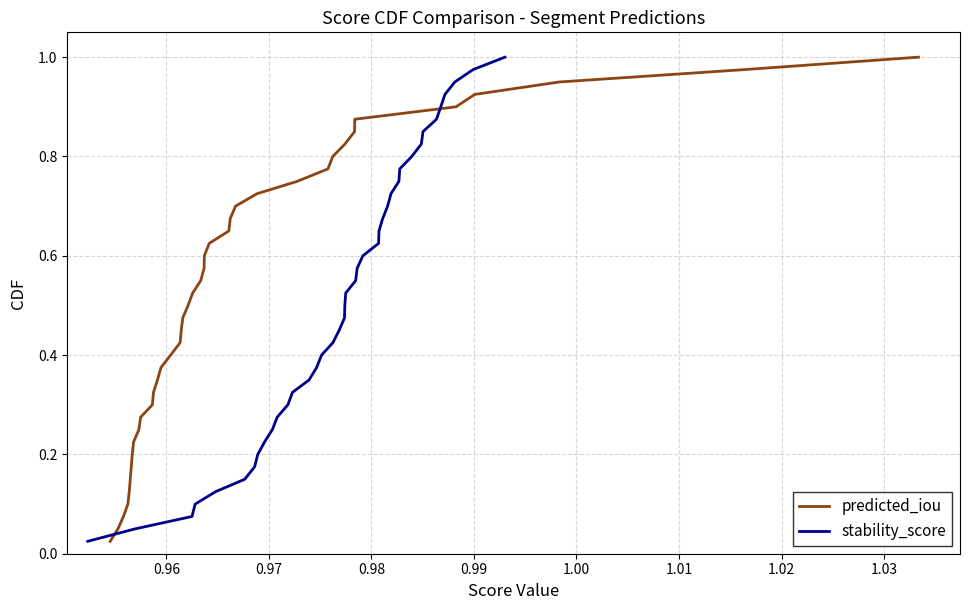

What is the difference between the second highest and second lowest values in the predicted_iou series?

0.9